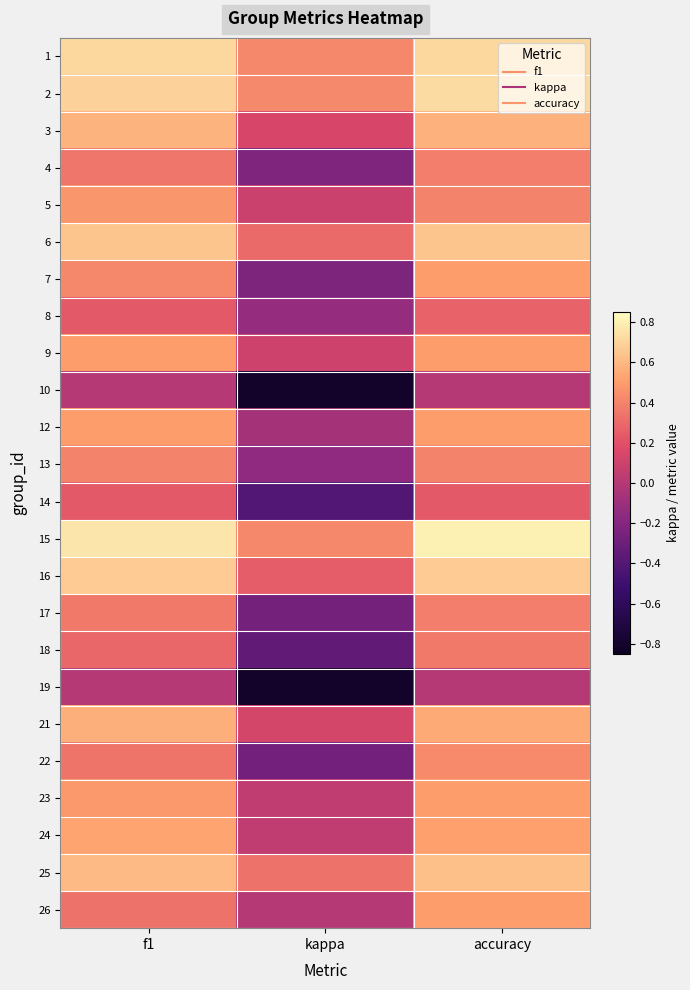

What is the difference between the highest and lowest values at kappa?

1.2